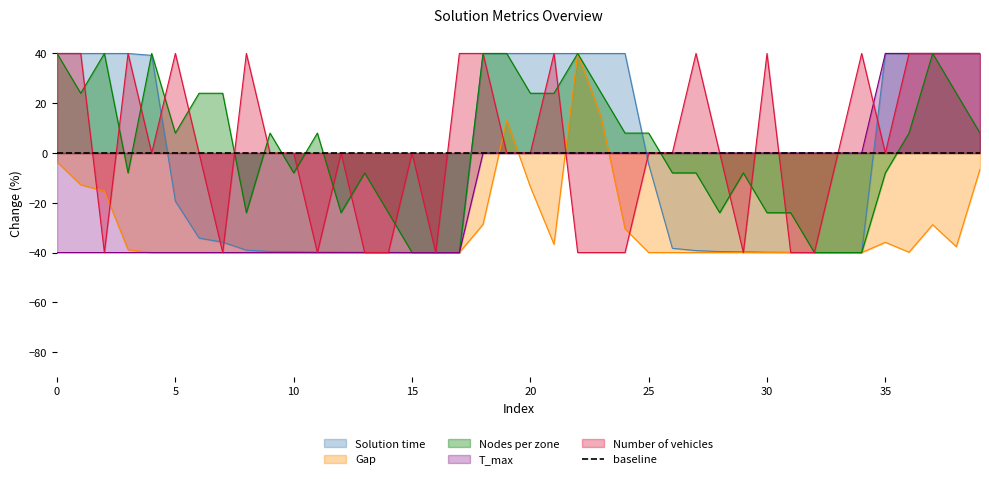

What is the highest value of the Solution time series?

40.0